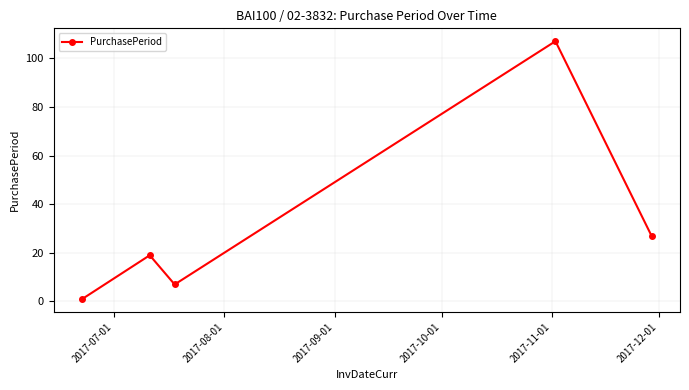

What is the difference between the second highest and minimum values?

26